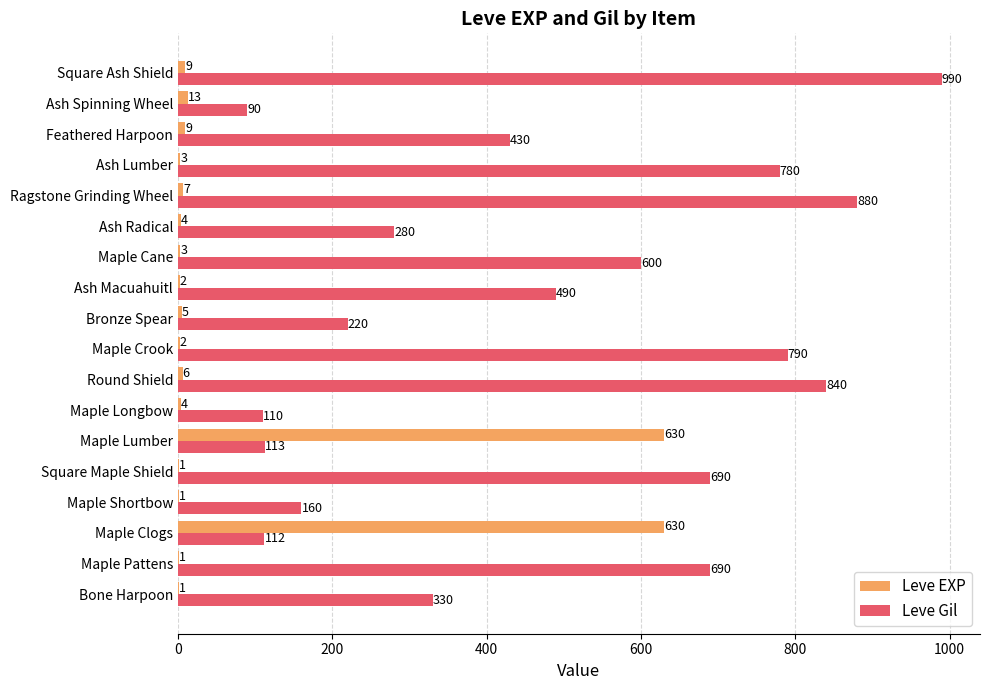

What is the average value of the Leve EXP series?

74